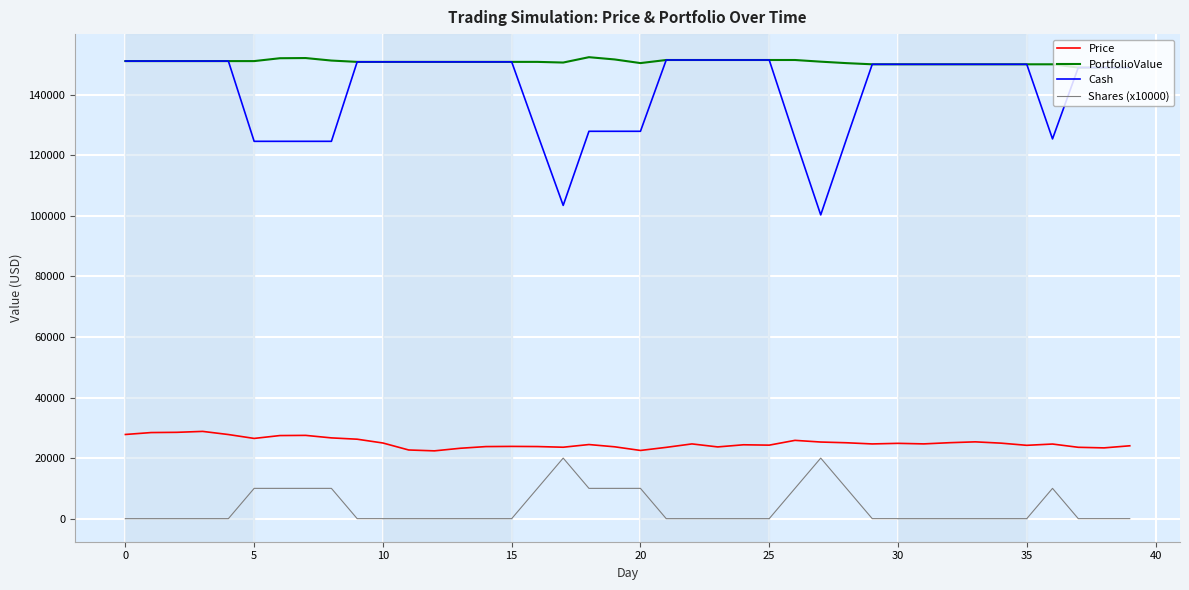

Count the Shares (x10000) values in the range 0 to 10000.

38